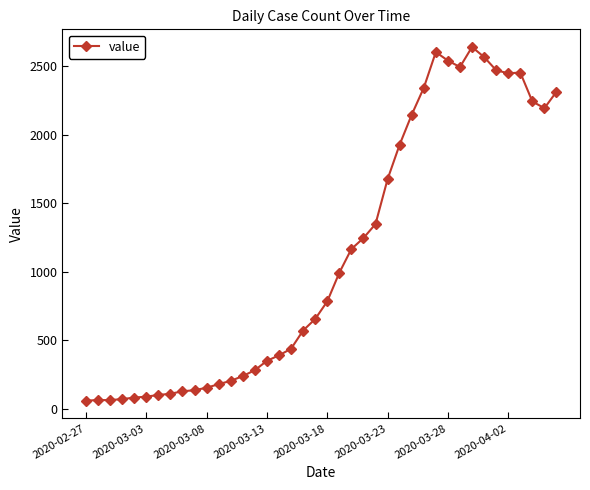

Does the chart display data point markers on the line(s)?

Yes